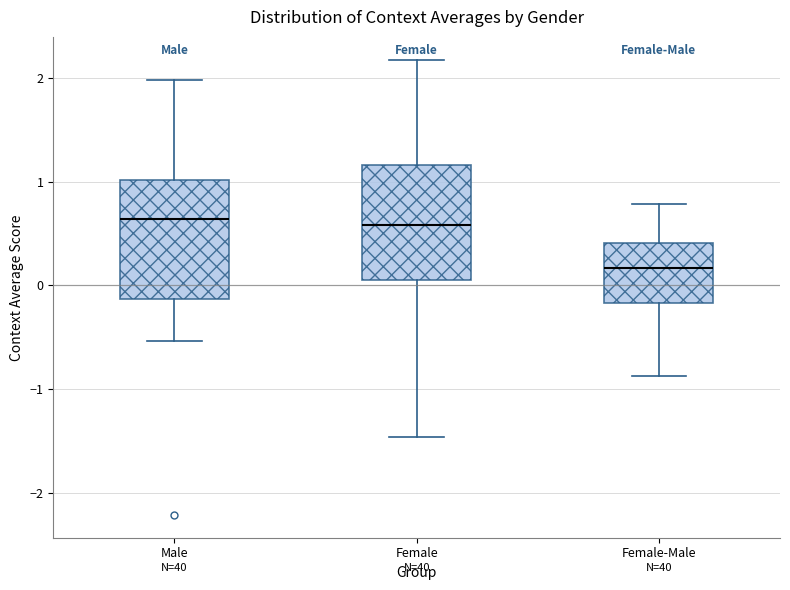

Where is the upper edge of the box for Male on the y-axis? The values are not printed on the chart, so give them approximately, as read against the axis.

1.0